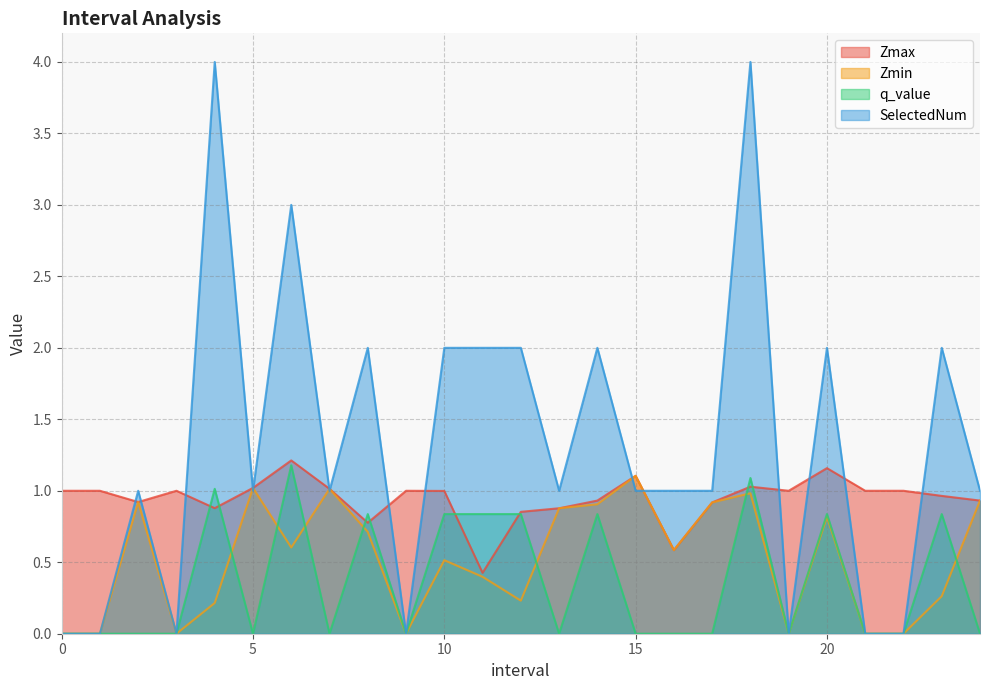

Which series changed the most between 6 and 16?

SelectedNum